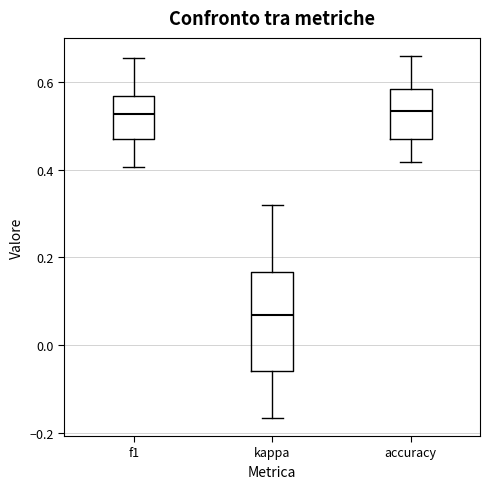

Which box has the lowest median line?

kappa